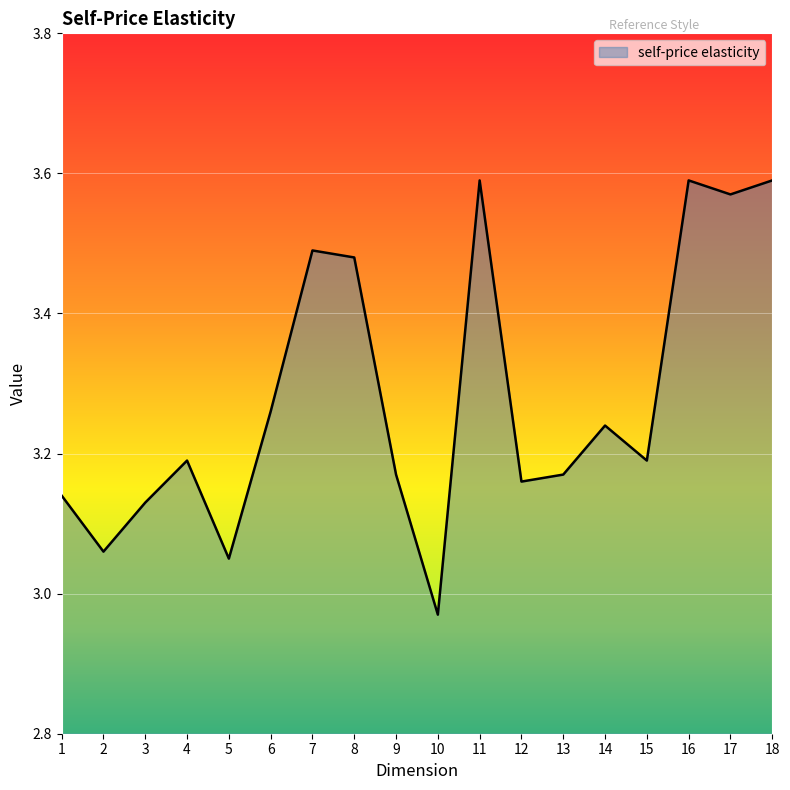

What is the difference between the maximum and minimum values?

0.6